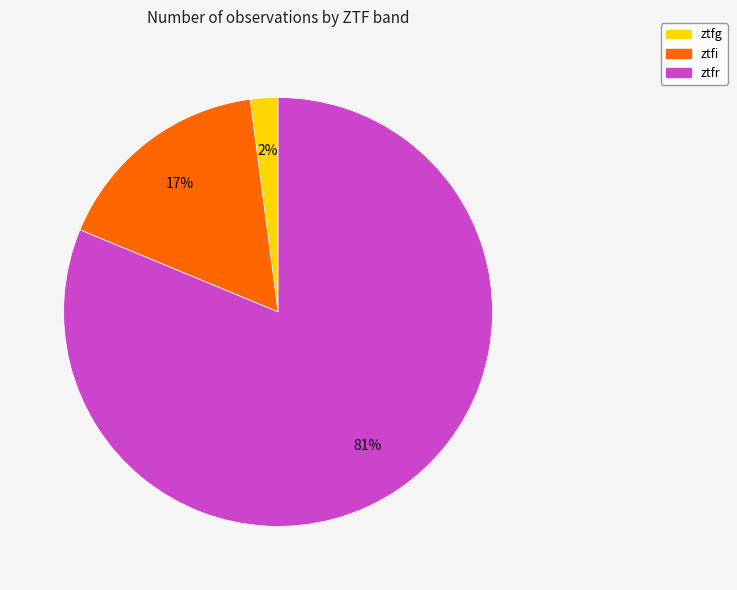

What percentage is the ztfg slice, to the nearest percent?

2%